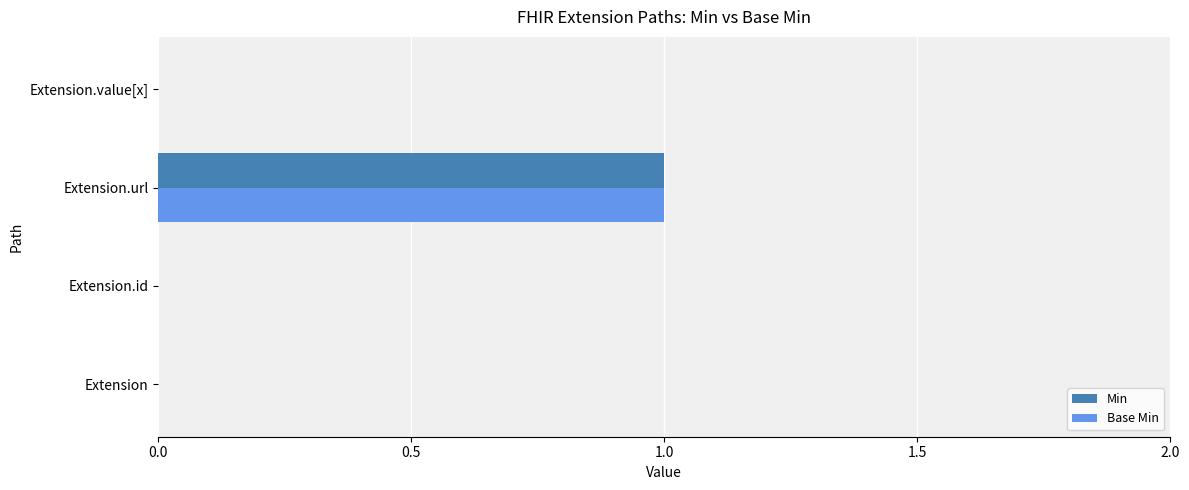

Is it true that Min equals 0 at Extension.id?

True